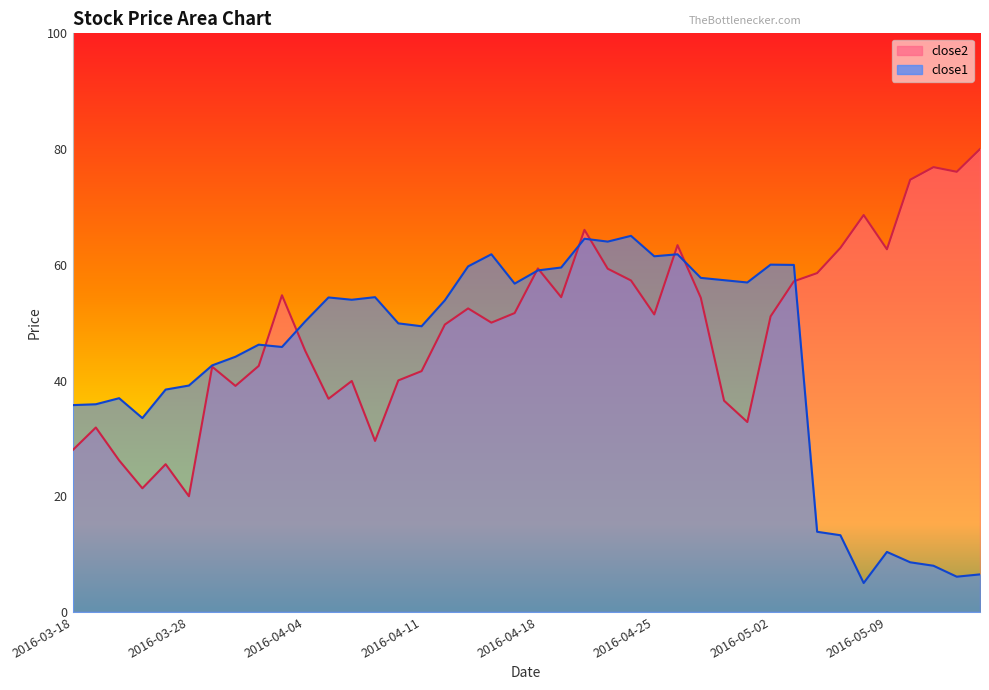

What is the average value of the close2 series?

49.3